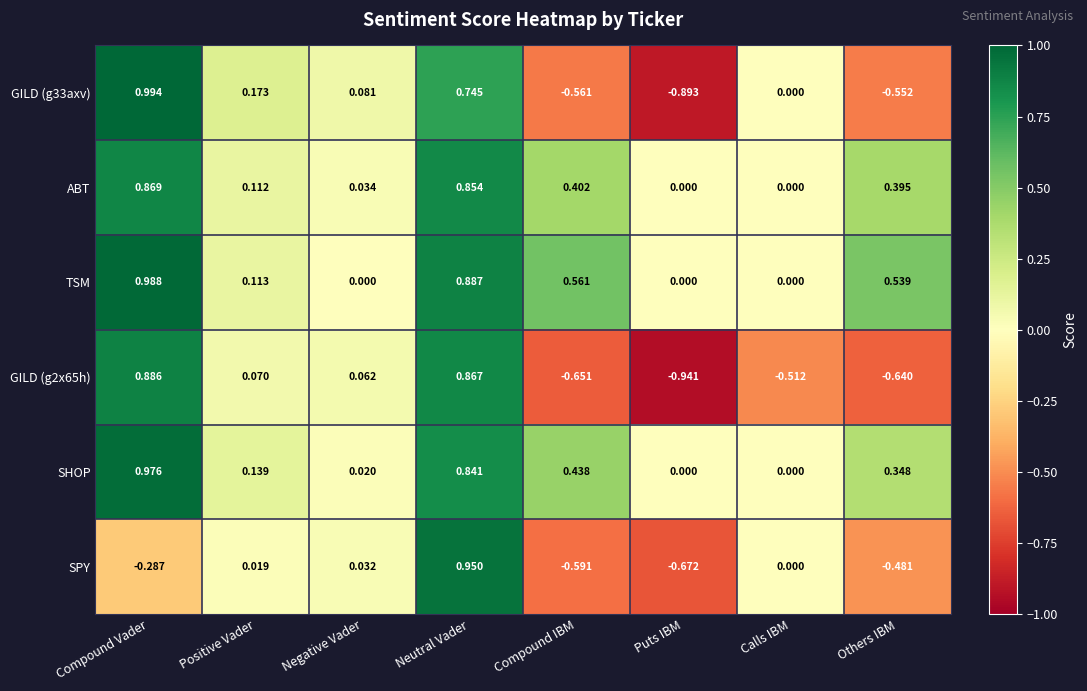

Where is GILD (g2x65h) nearest to the value 0?

Negative Vader